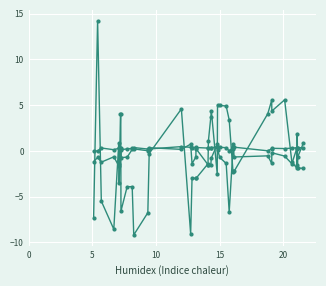

How many lines are shown in the chart?

3